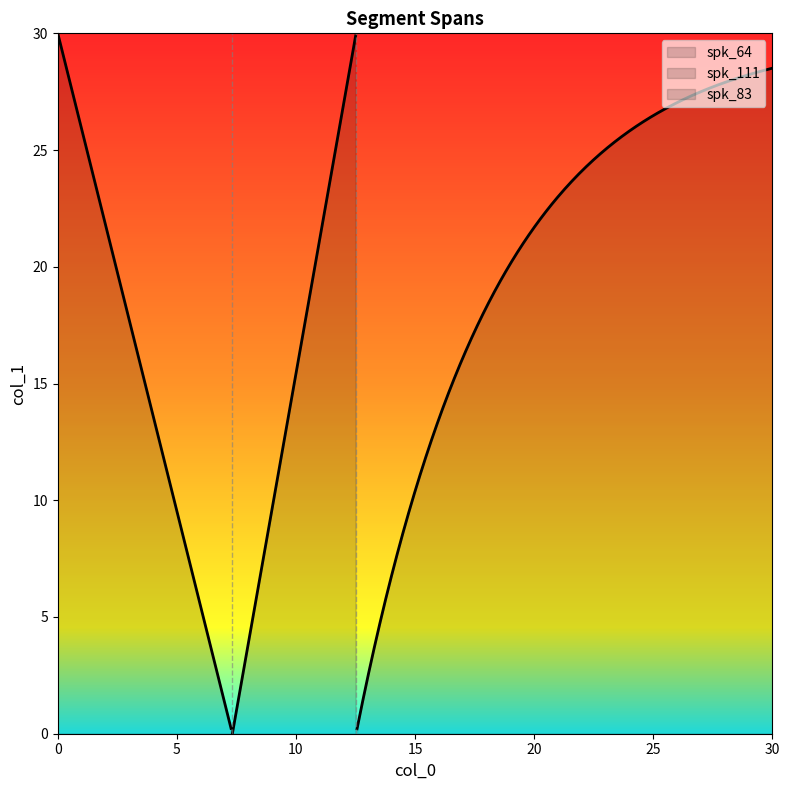

Where does the spk_64 series first go above 7?

7.33